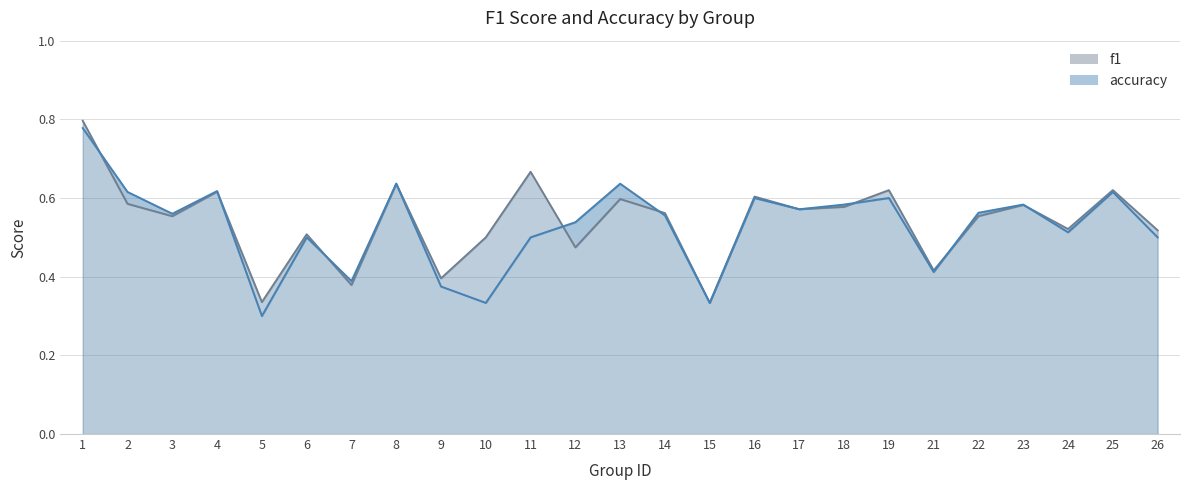

Reading right to left, extract all data points from this chart.

f1 line: 26=0.5	25=0.6	24=0.5	23=0.6	22=0.6	21=0.4	19=0.6	18=0.6	17=0.6	16=0.6	15=0.3	14=0.6	13=0.6	12=0.5	11=0.7	10=0.5	9=0.4	8=0.6	7=0.4	6=0.5	5=0.3	4=0.6	3=0.6	2=0.6	1=0.8
accuracy line: 26=0.5	25=0.6	24=0.5	23=0.6	22=0.6	21=0.4	19=0.6	18=0.6	17=0.6	16=0.6	15=0.3	14=0.6	13=0.6	12=0.5	11=0.5	10=0.3	9=0.4	8=0.6	7=0.4	6=0.5	5=0.3	4=0.6	3=0.6	2=0.6	1=0.8